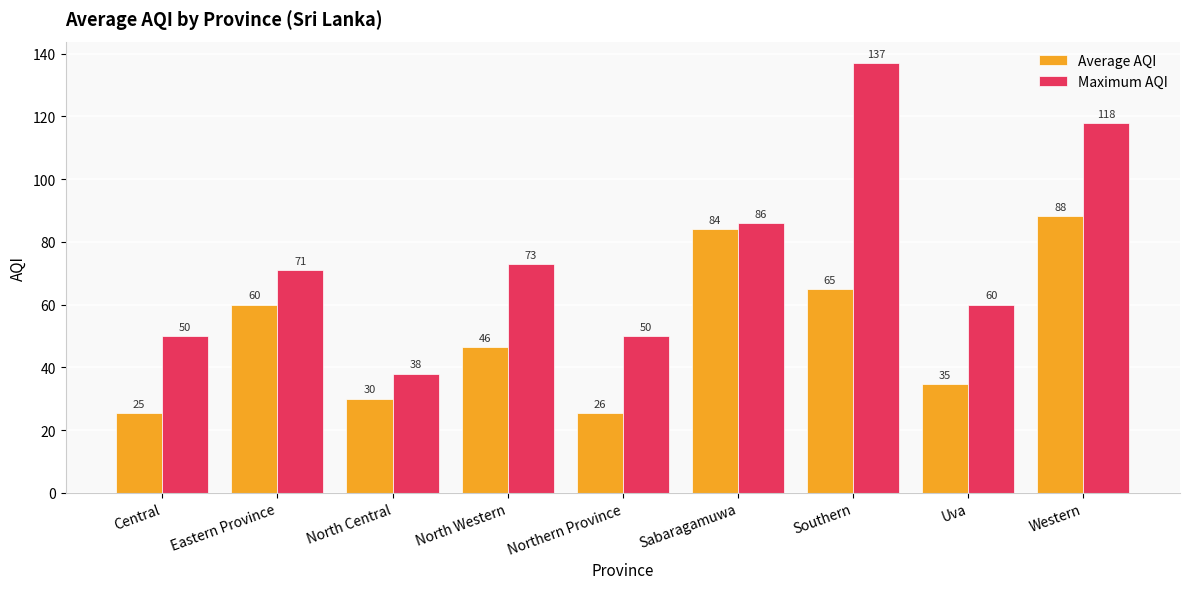

At how many categories does at least one series exceed 109?

2